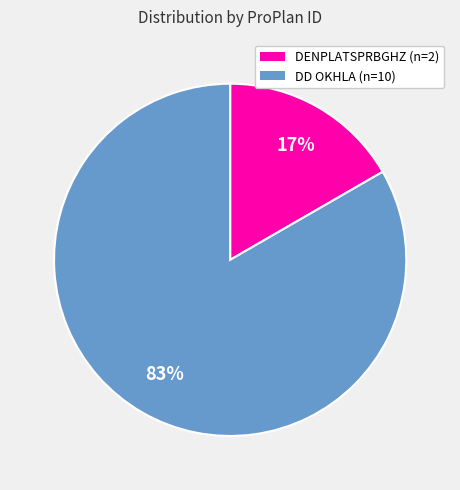

Is there a majority slice in this chart?

Yes